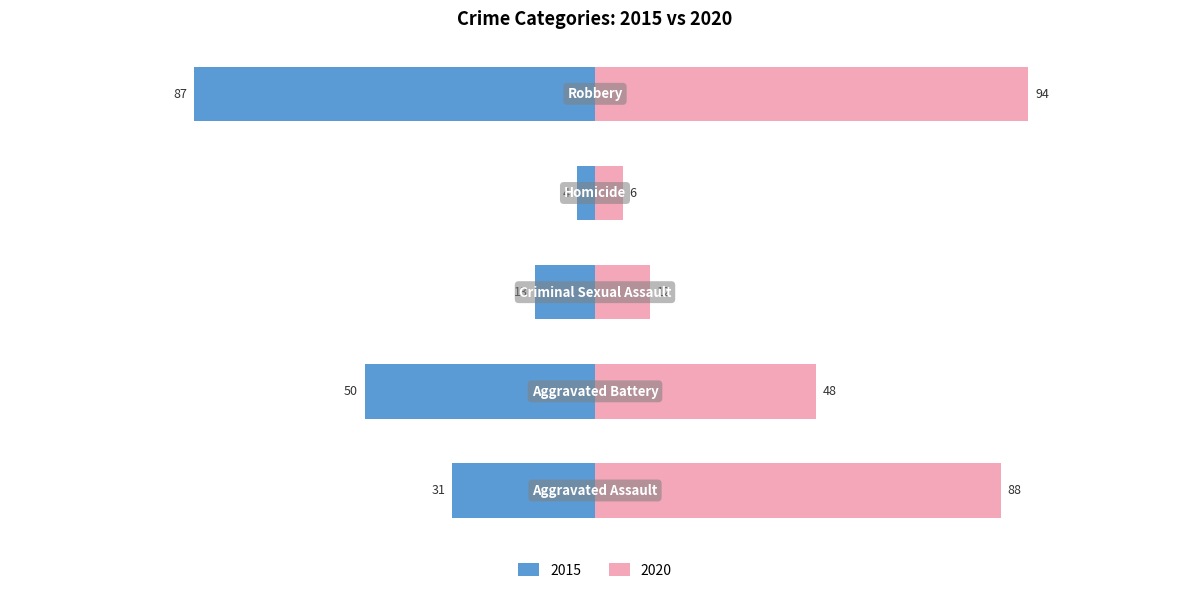

Which category has the lowest value in the 2016 series?

Homicide